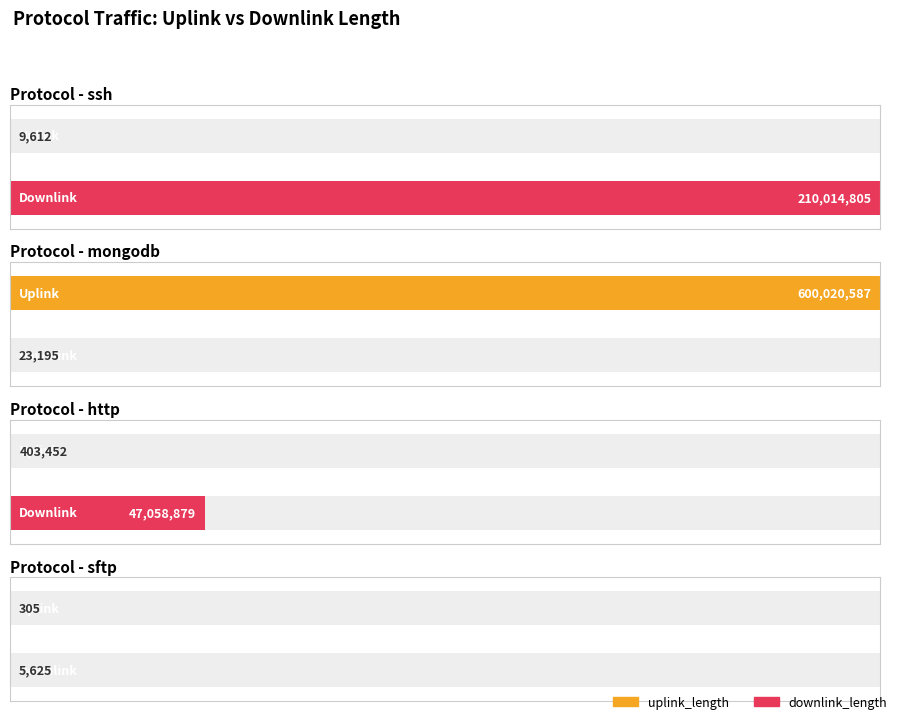

What is the minimum value shown in the chart?

305